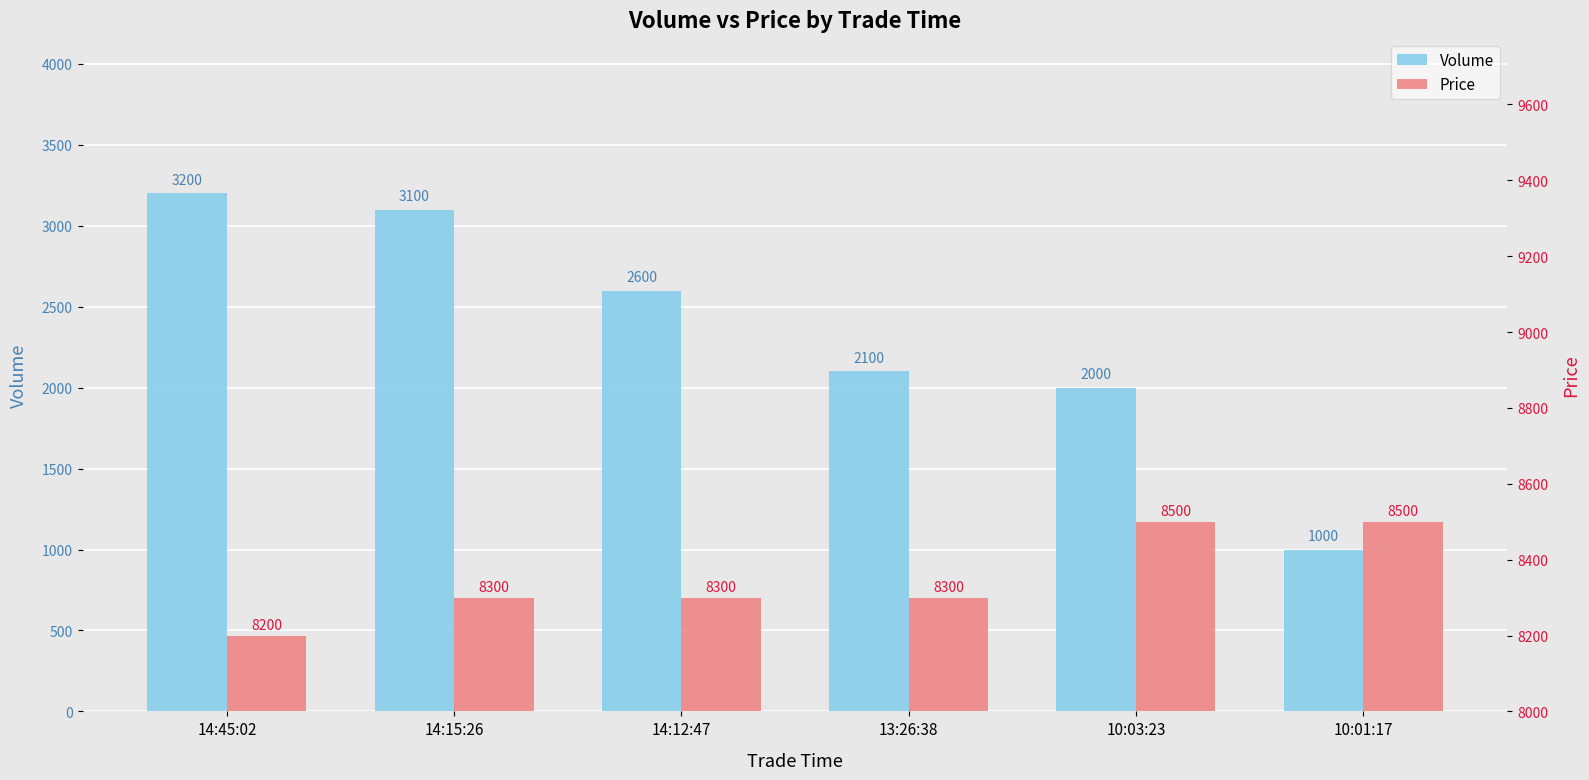

List the series in order of their peak value, lowest first.

Volume, Price